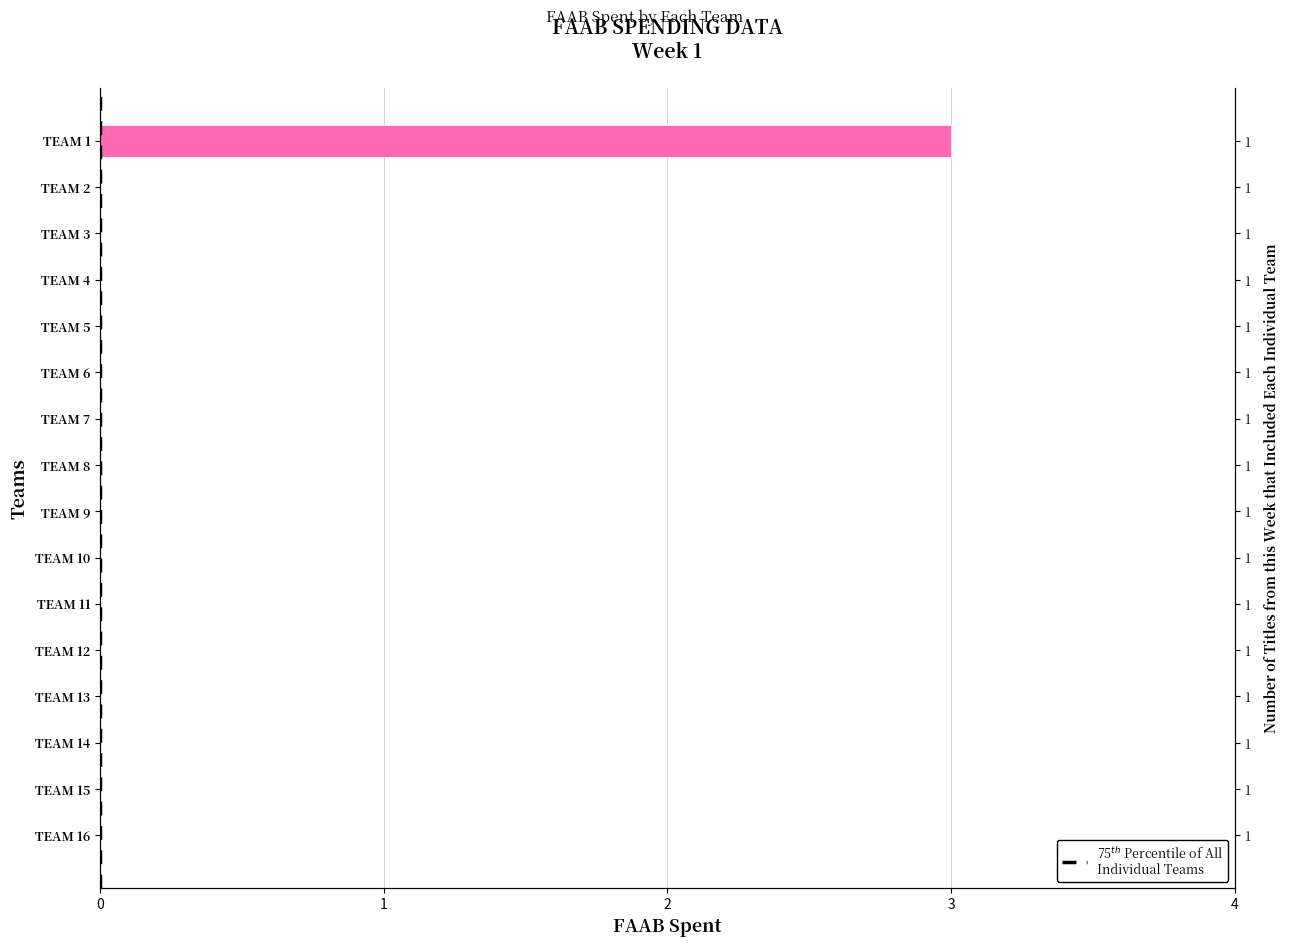

Does the chart contain any negative values?

No